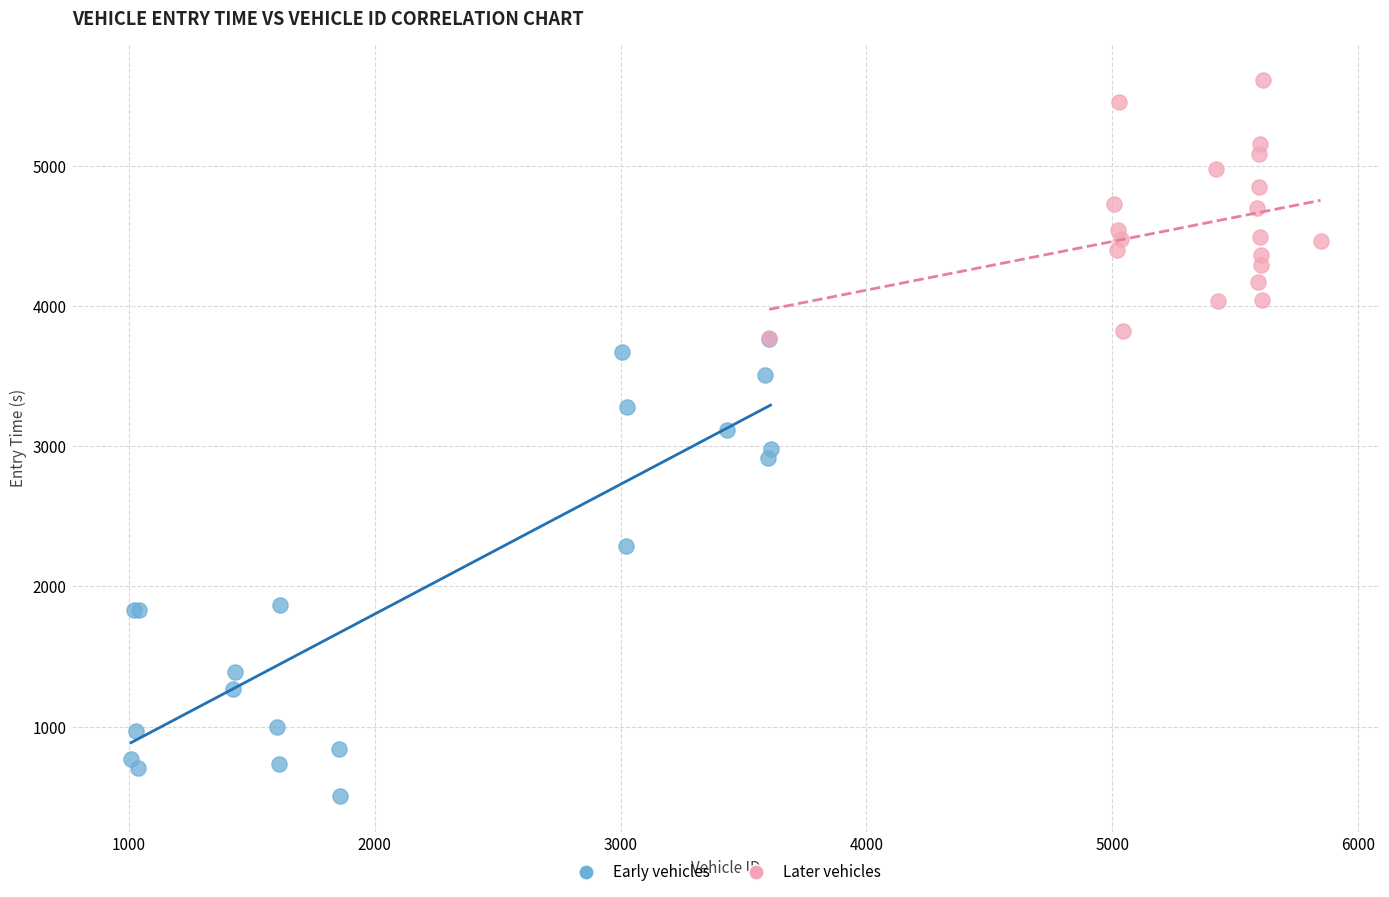

Which series contains the highest Y value?

Later vehicles